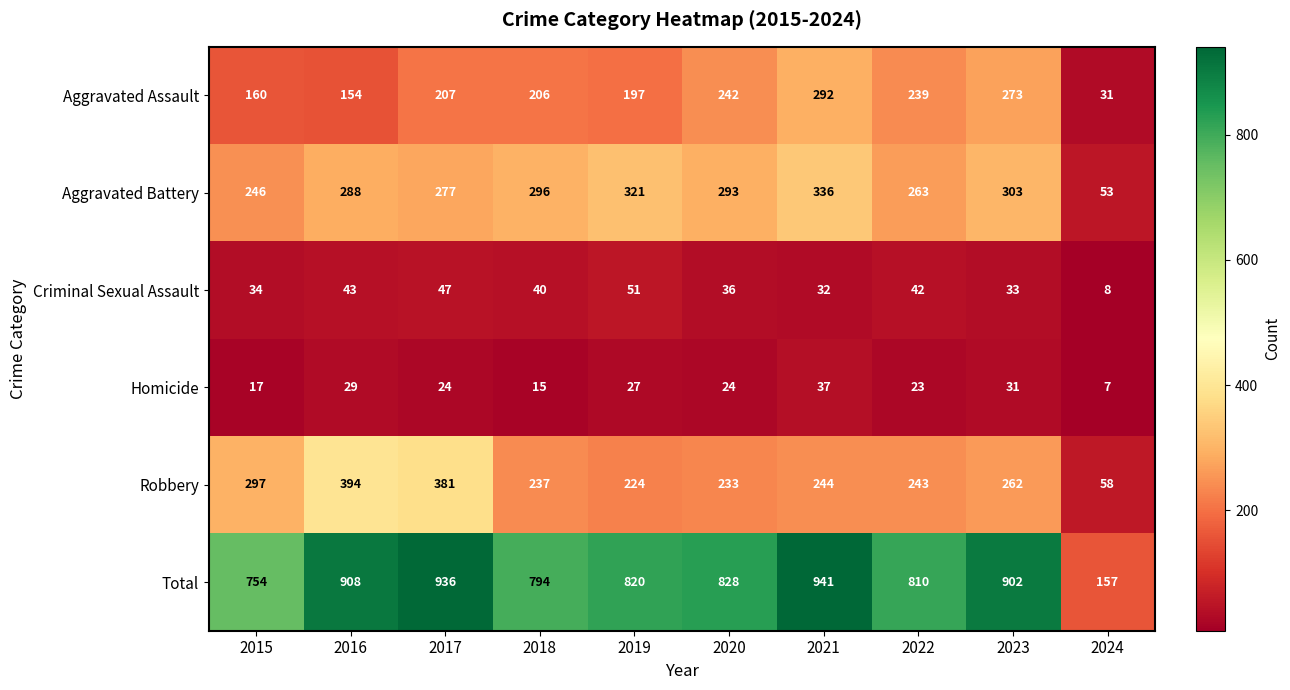

At how many categories does at least one series exceed 673?

9